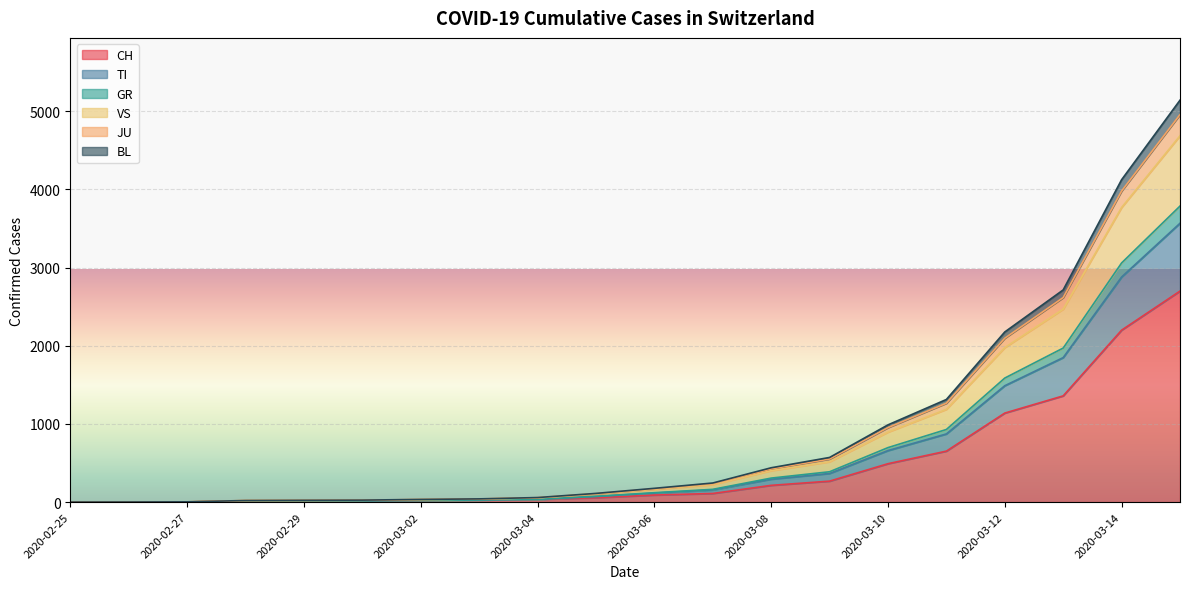

What are all the series names shown in the legend?

CH, TI, GR, VS, JU, BL